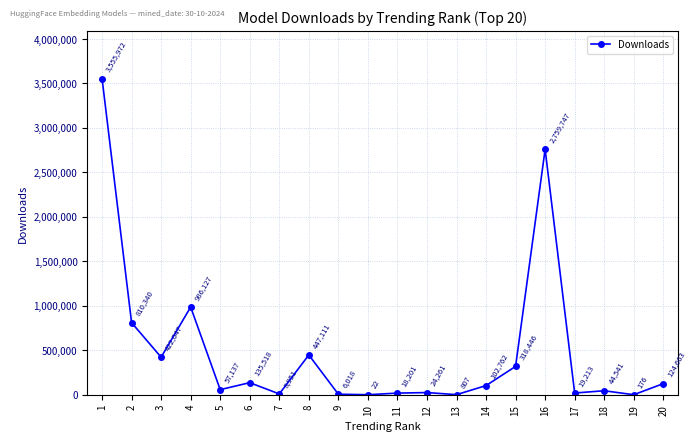

Rank the categories by value from highest to lowest.

1, 16, 4, 2, 8, 3, 15, 6, 20, 14, 5, 18, 12, 17, 11, 7, 9, 13, 19, 10